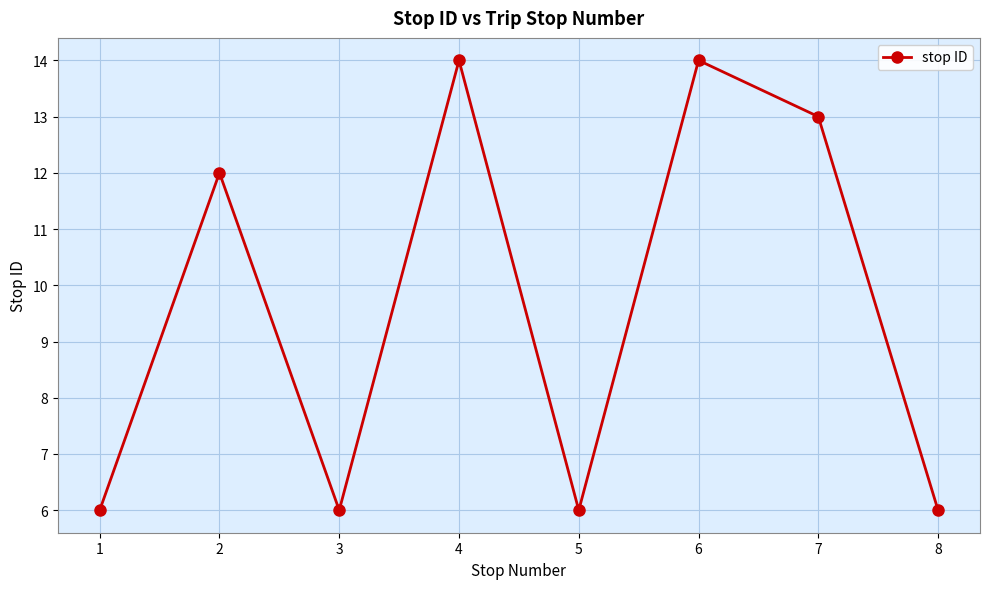

True or false: the data shows 6 at 3.

True